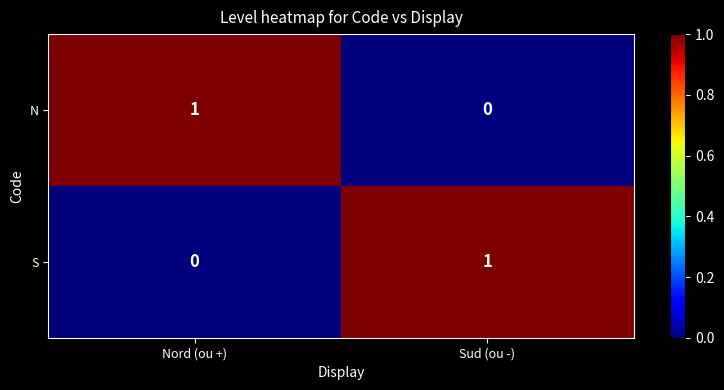

Where is S nearest to the value 0?

Nord (ou +)